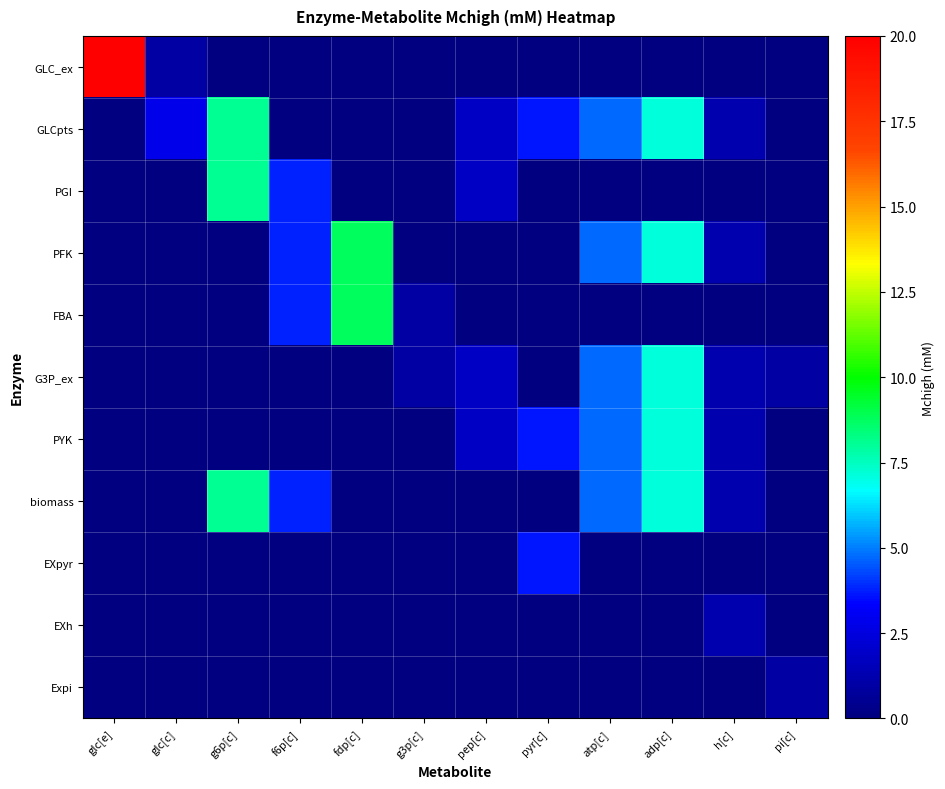

List the series in order of their peak value, lowest first.

Expi, EXh, EXpyr, G3P_ex, PYK, GLCpts, PGI, biomass, PFK, FBA, GLC_ex